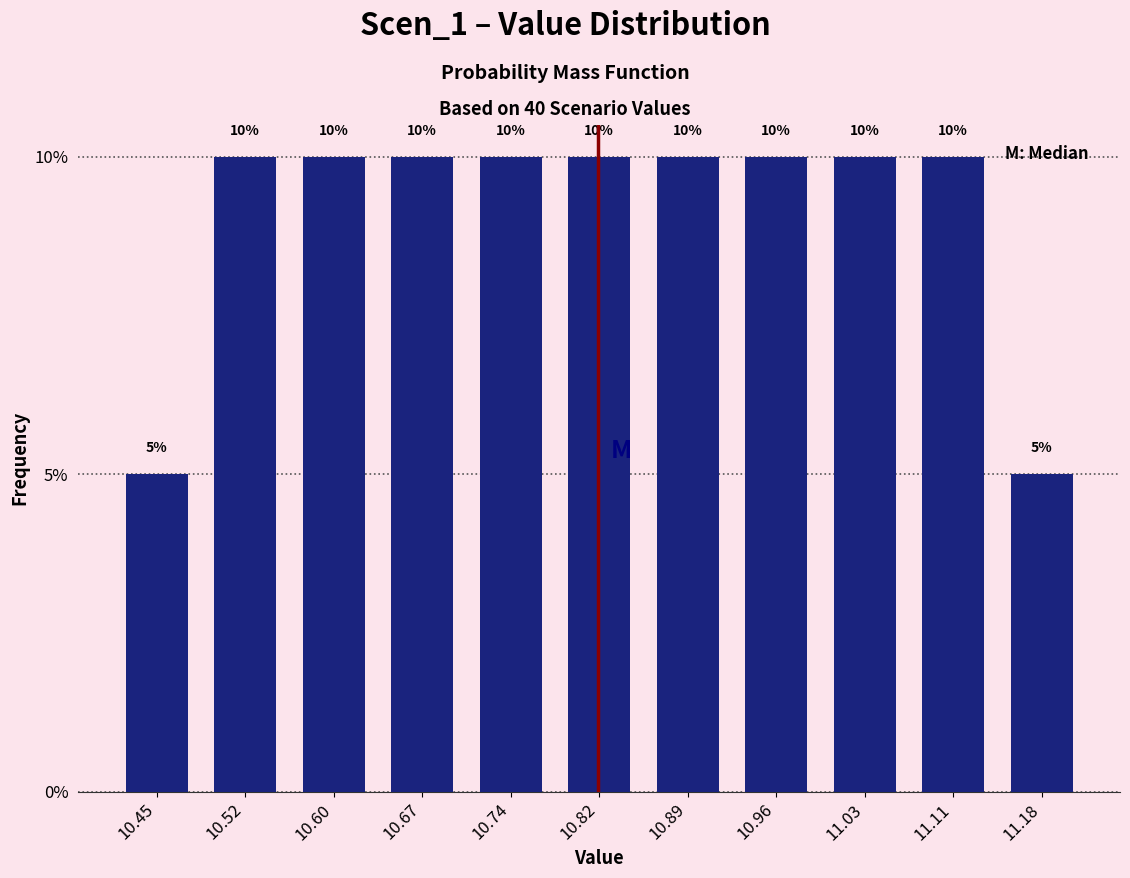

What is the height of the bar covering 10.85 to 10.92 on the x-axis? The bar edges are not printed on the chart, so give them approximately, as read against the axis.

10